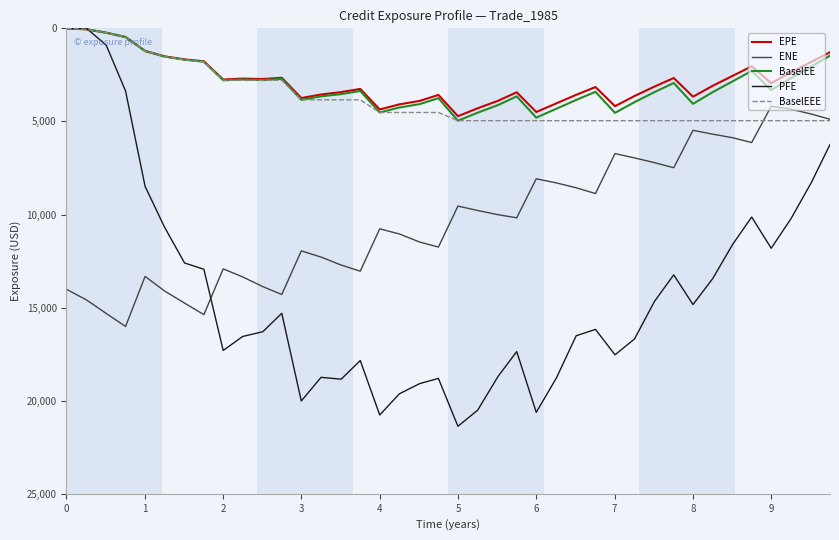

Count the number of data series in this chart.

5